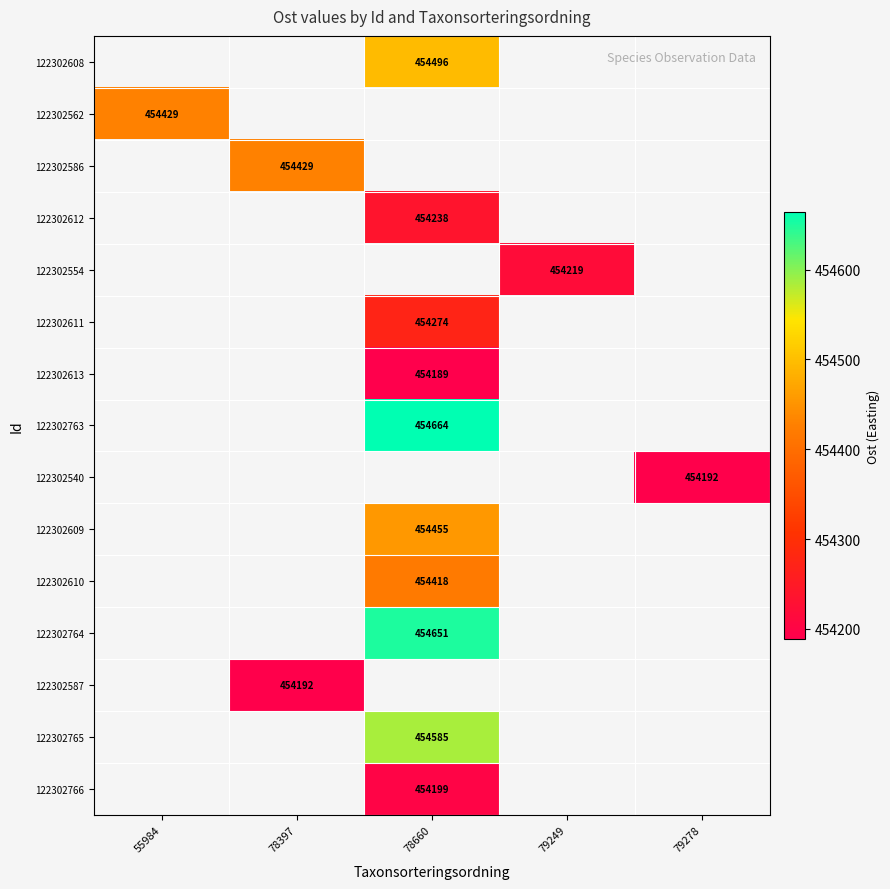

The 122302587 series shows 454192 at 78397. True or false?

True